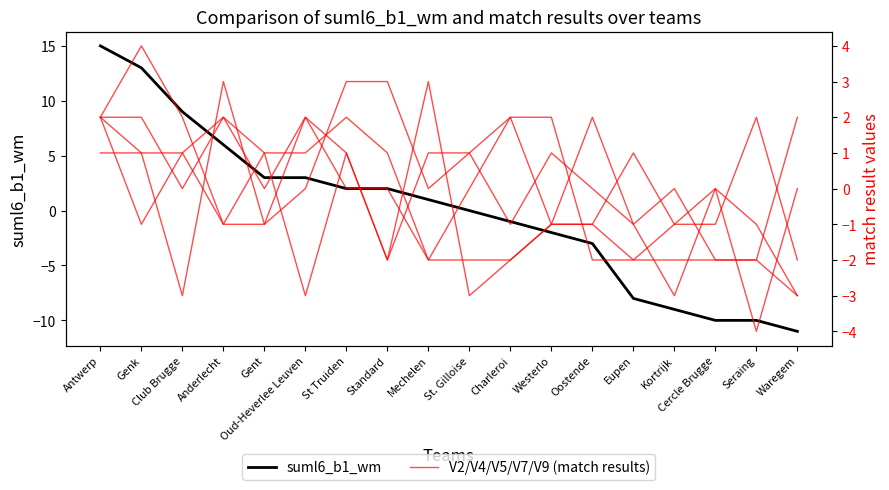

Reading right to left, extract all data points from this chart.

suml6_b1_wm: Waregem=-11	Seraing=-10	Cercle Brugge=-10	Kortrijk=-9	Eupen=-8	Oostende=-3	Westerlo=-2	Charleroi=-1	St. Gilloise=0	Mechelen=1	Standard=2	St Truiden=2	Oud-Heverlee Leuven=3	Gent=3	Anderlecht=6	Club Brugge=9	Genk=13	Antwerp=15
V2: Waregem=2	Seraing=-2	Cercle Brugge=-2	Kortrijk=-2	Eupen=-2	Oostende=-2	Westerlo=2	Charleroi=2	St. Gilloise=0	Mechelen=-2	Standard=0	St Truiden=0	Oud-Heverlee Leuven=2	Gent=0	Anderlecht=2	Club Brugge=1	Genk=-1	Antwerp=2
V4: Waregem=-3	Seraing=-2	Cercle Brugge=-2	Kortrijk=0	Eupen=-1	Oostende=2	Westerlo=-1	Charleroi=-2	St. Gilloise=-3	Mechelen=3	Standard=-2	St Truiden=1	Oud-Heverlee Leuven=-3	Gent=1	Anderlecht=2	Club Brugge=0	Genk=2	Antwerp=2
V5: Waregem=-2	Seraing=2	Cercle Brugge=-1	Kortrijk=-1	Eupen=-2	Oostende=-1	Westerlo=-1	Charleroi=2	St. Gilloise=1	Mechelen=1	Standard=-2	St Truiden=1	Oud-Heverlee Leuven=2	Gent=-1	Anderlecht=-1	Club Brugge=1	Genk=1	Antwerp=1
V7: Waregem=0	Seraing=-4	Cercle Brugge=0	Kortrijk=-1	Eupen=1	Oostende=-1	Westerlo=-1	Charleroi=-2	St. Gilloise=-2	Mechelen=-2	Standard=1	St Truiden=2	Oud-Heverlee Leuven=1	Gent=1	Anderlecht=-1	Club Brugge=2	Genk=4	Antwerp=2
V9: Waregem=-3	Seraing=-1	Cercle Brugge=0	Kortrijk=-3	Eupen=-1	Oostende=0	Westerlo=1	Charleroi=-1	St. Gilloise=1	Mechelen=0	Standard=3	St Truiden=3	Oud-Heverlee Leuven=0	Gent=-1	Anderlecht=3	Club Brugge=-3	Genk=1	Antwerp=2